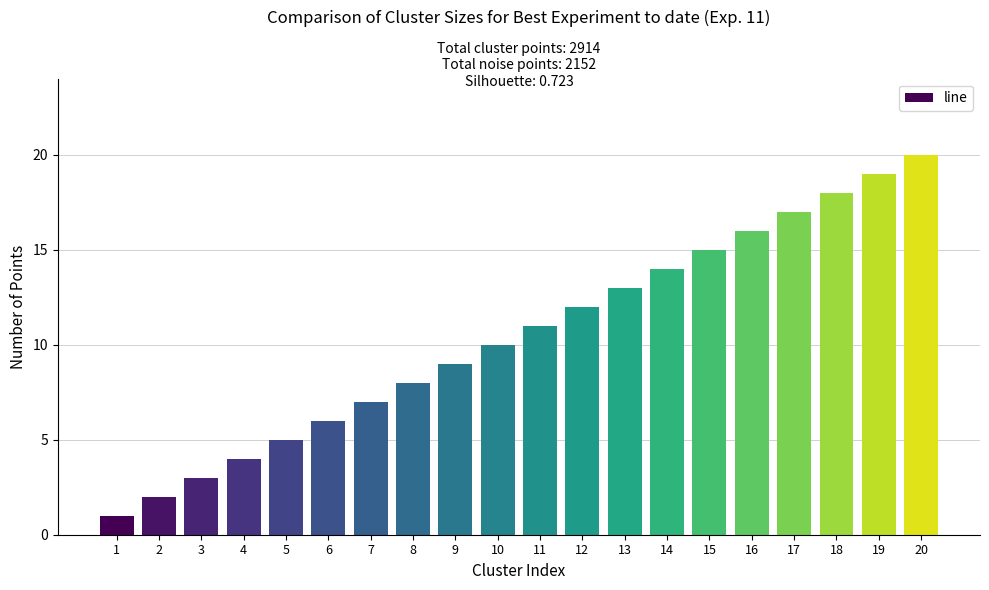

What is the sum of all values?

210